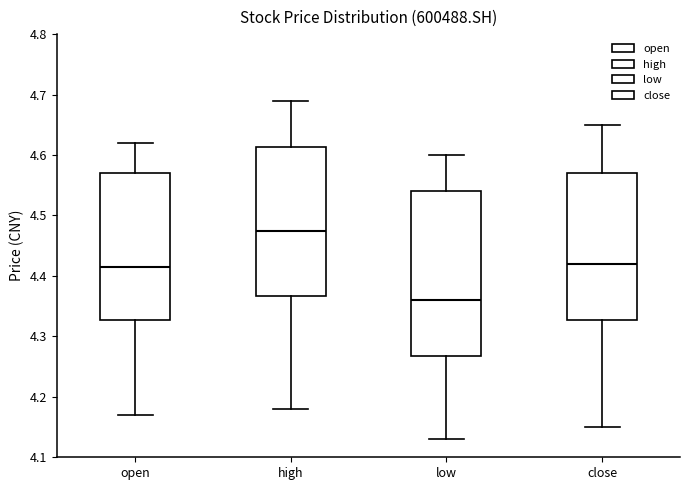

Which box has the lowest median line?

low